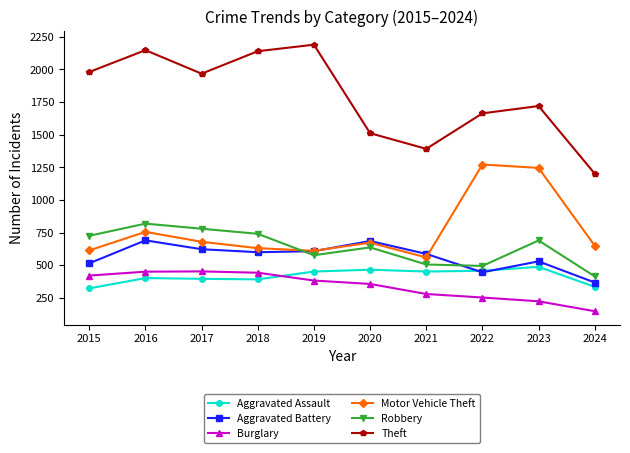

What is the highest value of the Burglary series?

453